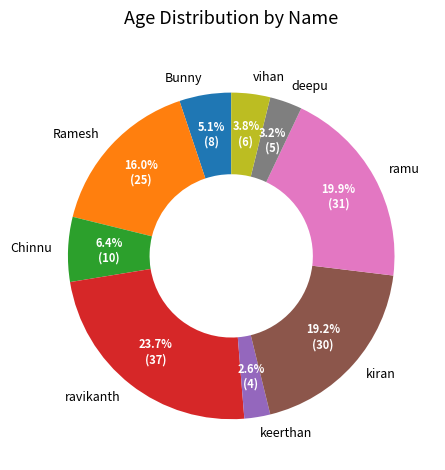

How many slices are in this pie chart?

9